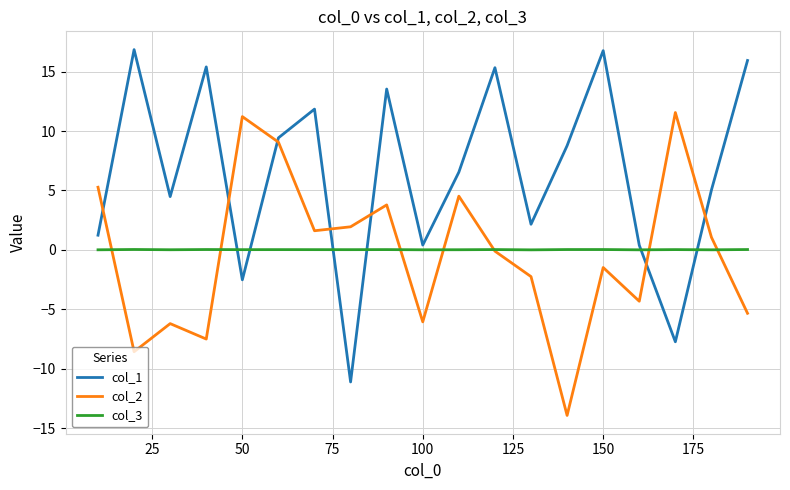

After their last crossing, which series has the higher values: col_3 or col_1?

col_1